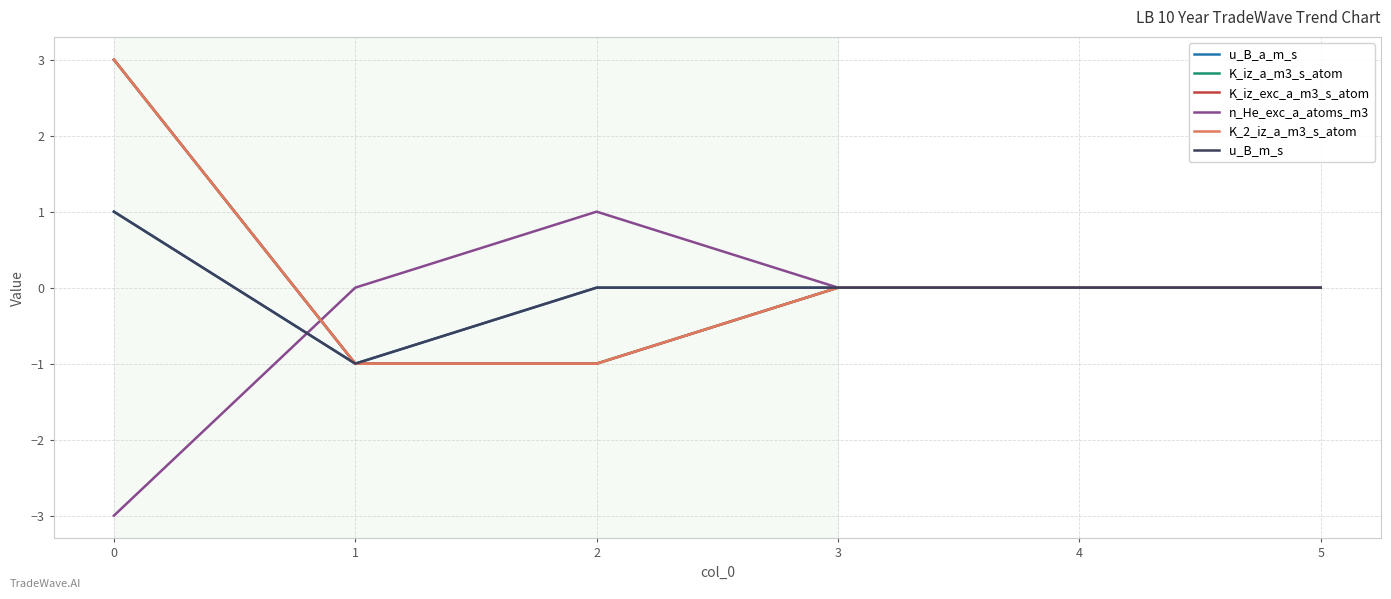

What is the highest value of the u_B_m_s series?

1